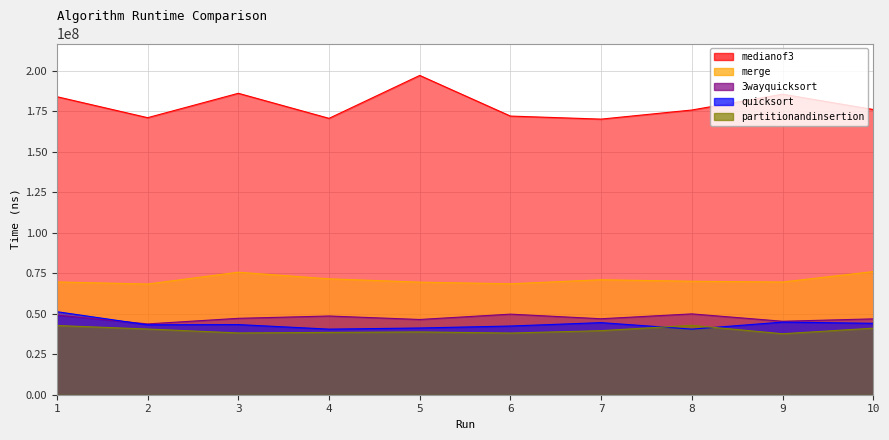

Reading right to left, extract all data points from this chart.

partitionandinsertion: 41127600	37676100	42865000	39591500	38107300	38801500	38493100	38171300	40594100	42761400
quicksort: 44128400	44866500	40535100	44540500	42447500	41230100	40526100	43342000	43204400	51300400
3wayquicksort: 46866300	45394500	49946100	46942900	49786700	46487300	48638900	47203900	43757400	49182500
merge: 76088000	69647600	70109500	71037800	68545400	69566300	71620800	75701500	68406200	69692000
medianof3: 176224100	185690800	175912600	170289800	172168000	197280300	170769200	186245800	171177300	184141300